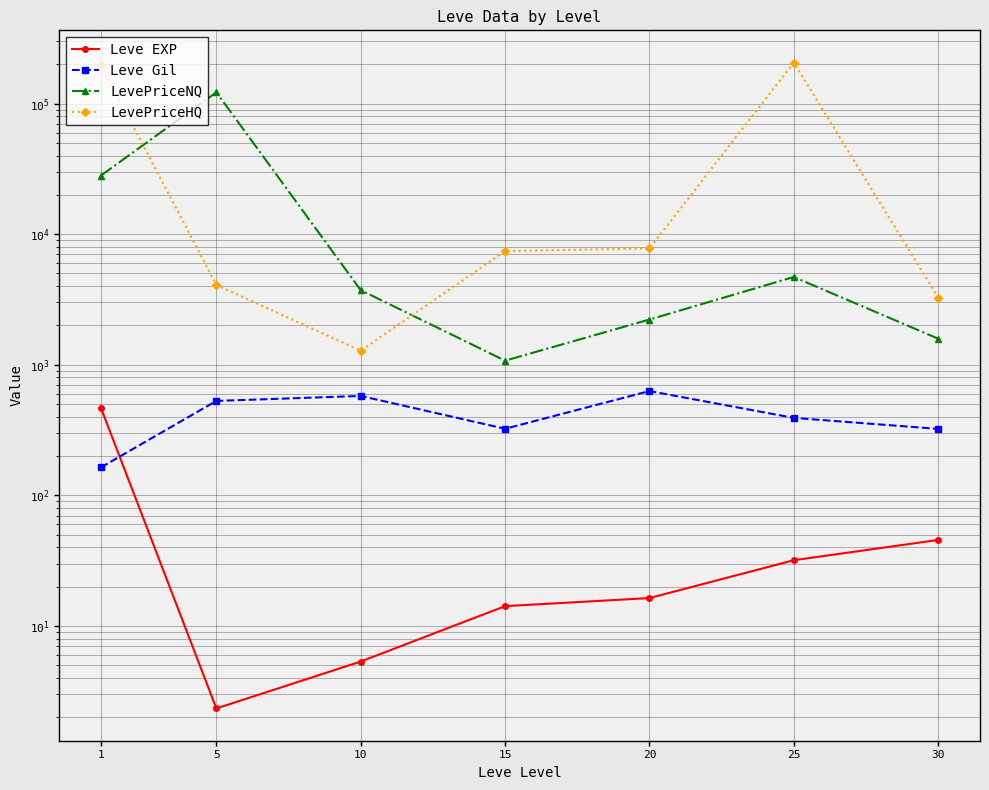

List the labels in order of Leve Gil value, largest first.

20, 10, 5, 25, 15, 30, 1